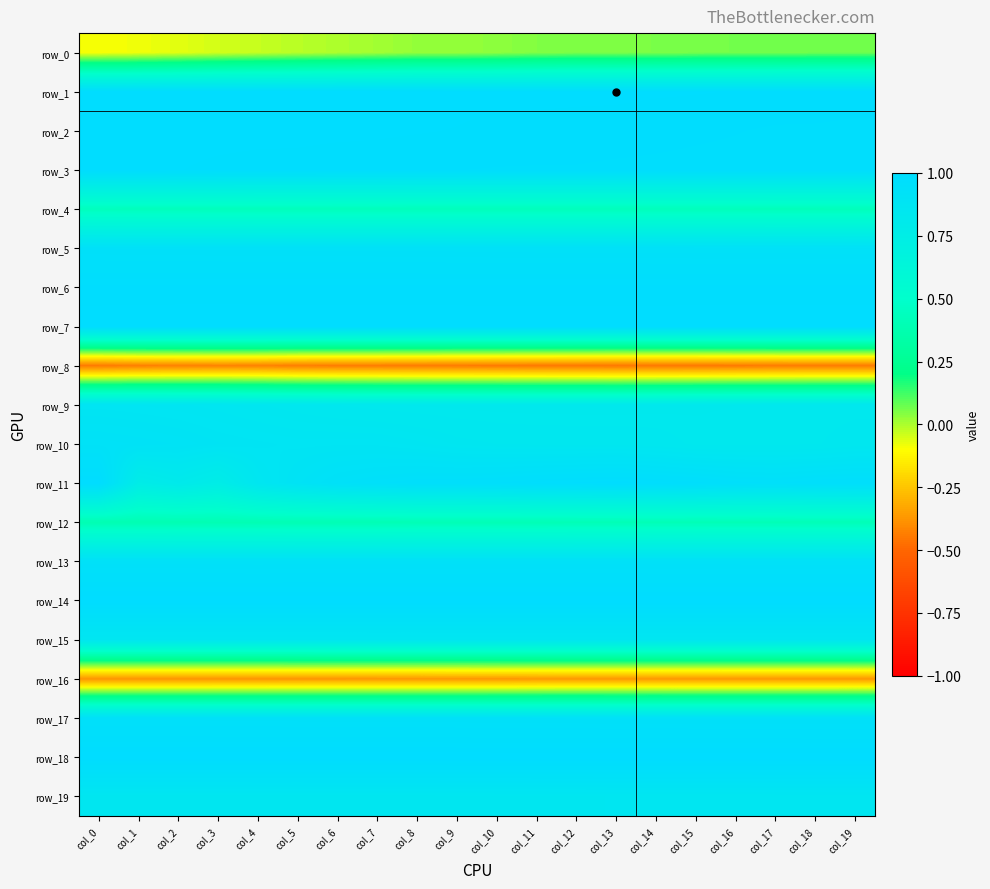

Between col_1 and col_12, which series saw the biggest shift?

row_11